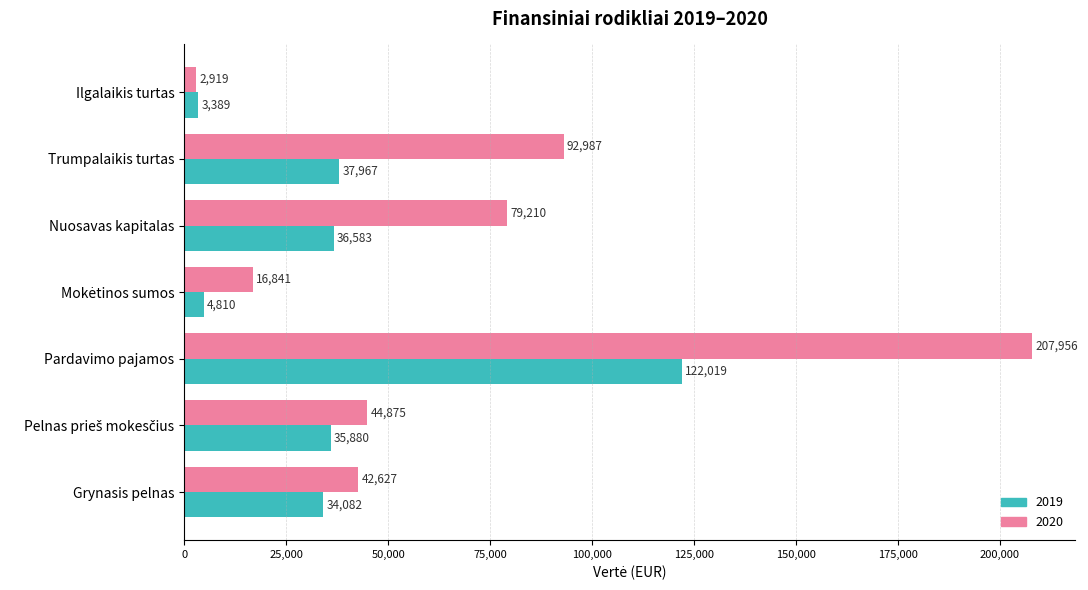

At Trumpalaikis turtas, list the series in order from largest to smallest.

2020, 2019